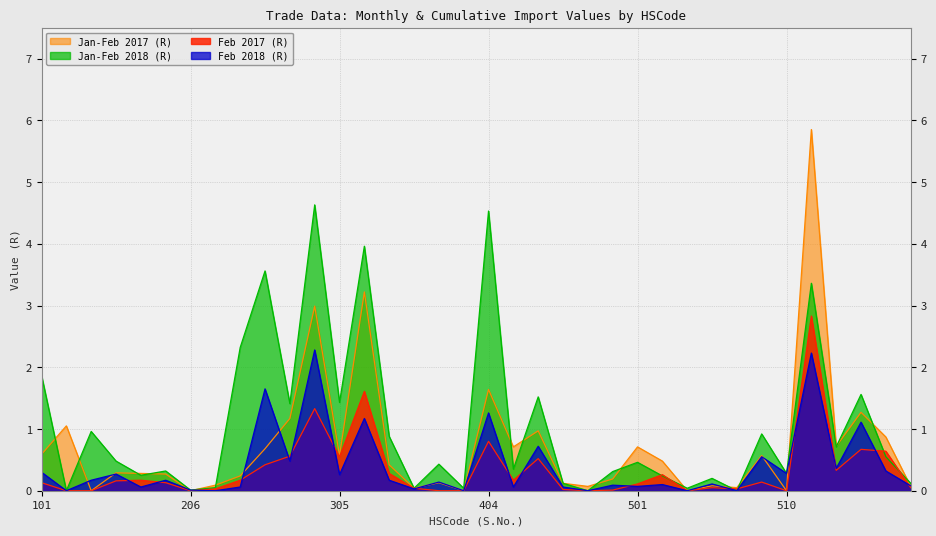

Reading left to right, what are all the values shown in this chart?

Feb 2017 (R): 0.1	0.0	0.0	0.2	0.2	0.1	0.0	0.0	0.2	0.4	0.6	1.3	0.6	1.6	0.3	0.0	0.0	0.0	0.8	0.2	0.5	0.0	0.0	0.0	0.1	0.3	0.0	0.1	0.0	0.1	0.0	2.8	0.3	0.7	0.6	0.1
Feb 2018 (R): 0.3	0.0	0.2	0.3	0.1	0.2	0.0	0.0	0.1	1.6	0.5	2.3	0.3	1.2	0.2	0.0	0.1	0.0	1.3	0.1	0.7	0.1	0.0	0.1	0.1	0.1	0.0	0.1	0.0	0.6	0.3	2.2	0.4	1.1	0.3	0.1
Jan-Feb 2017 (R): 0.6	1.1	0.0	0.3	0.3	0.3	0.0	0.1	0.2	0.7	1.2	3.0	0.6	3.2	0.4	0.0	0.1	0.0	1.6	0.7	1.0	0.1	0.1	0.2	0.7	0.5	0.0	0.1	0.1	0.6	0.0	5.8	0.7	1.3	0.9	0.1
Jan-Feb 2018 (R): 1.9	0.0	1.0	0.5	0.2	0.3	0.0	0.1	2.3	3.6	1.4	4.6	1.4	4.0	0.9	0.0	0.4	0.0	4.5	0.3	1.5	0.1	0.0	0.3	0.5	0.2	0.0	0.2	0.0	0.9	0.3	3.4	0.7	1.6	0.6	0.1